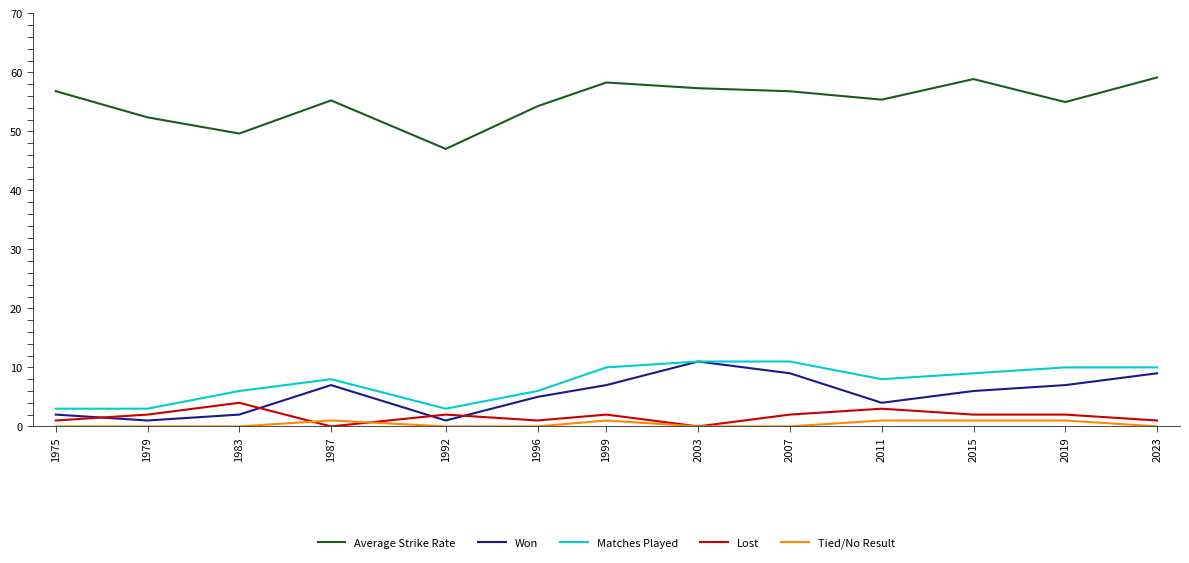

Which series has the largest range (max minus min)?

Average Strike Rate